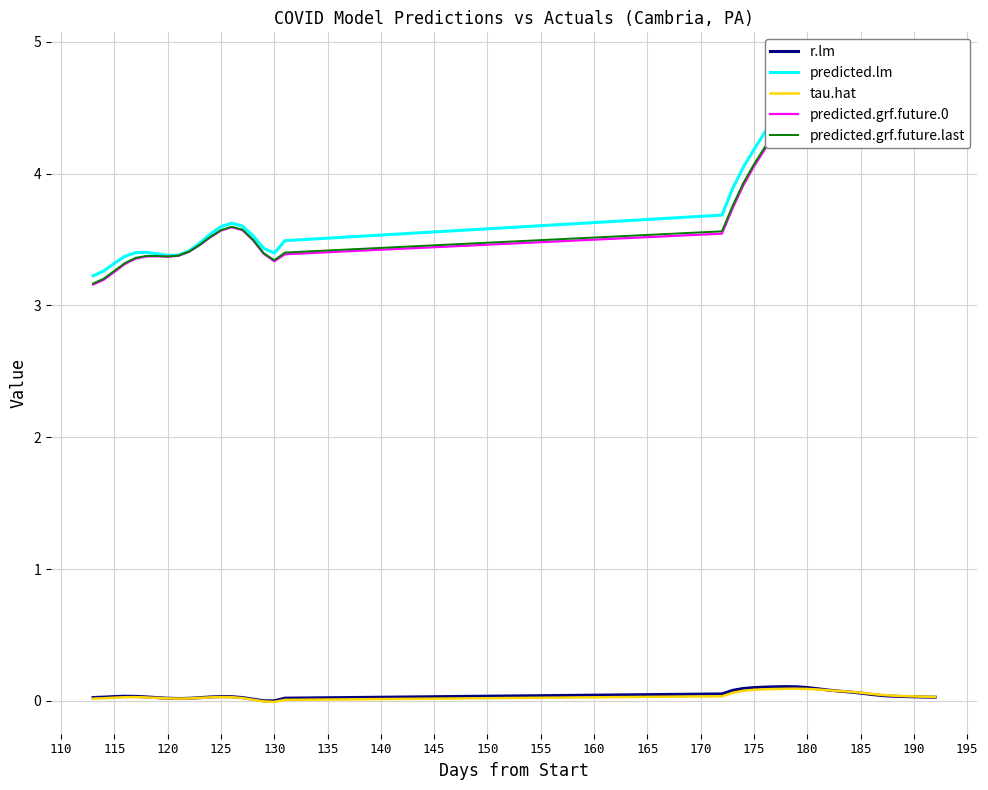

True or false: predicted.grf.future.0 has more than 1 points higher than both neighbors.

True